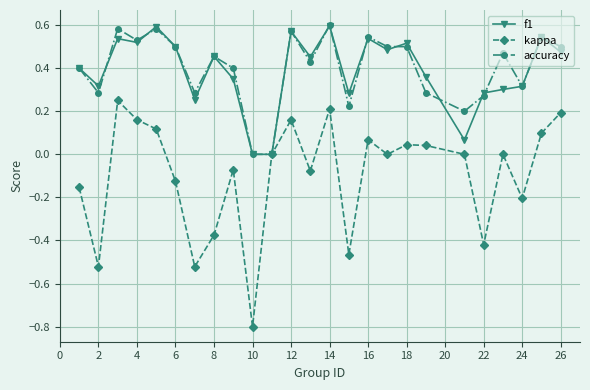

How many interior local peaks does the kappa series have?

7